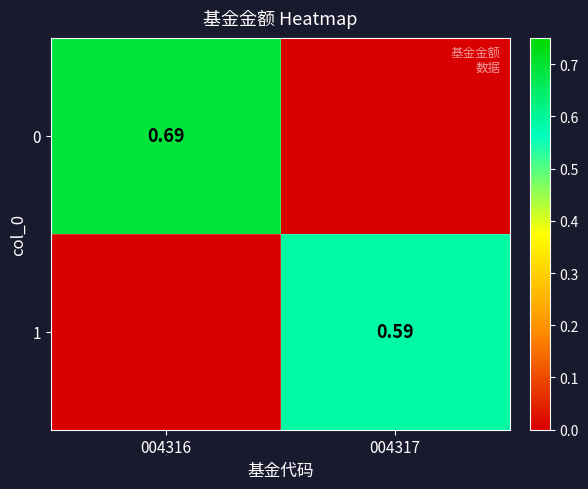

What is the total value across all series at 004316?

0.7